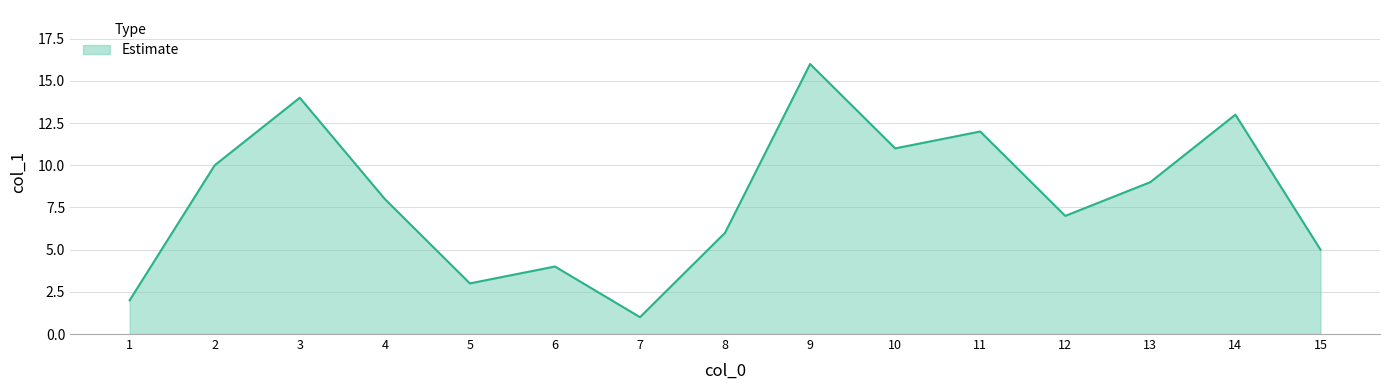

Between 1 and 15, which is larger?

15